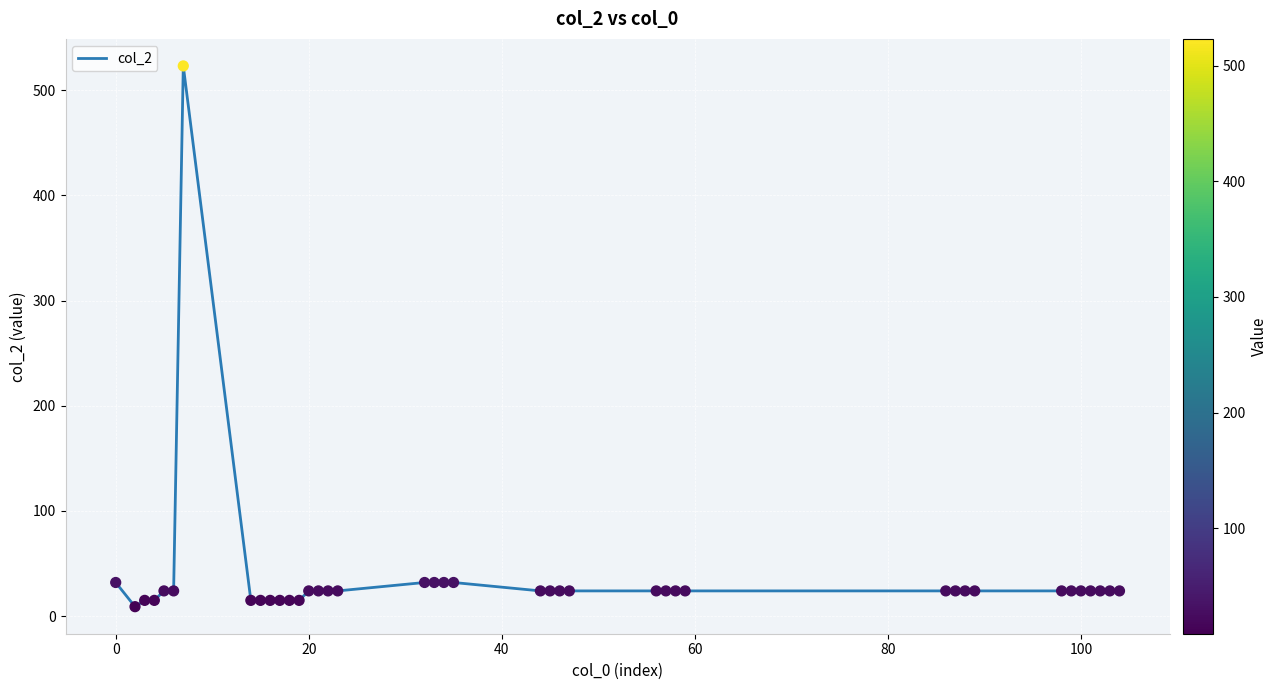

What is the difference between the maximum and minimum values?

514